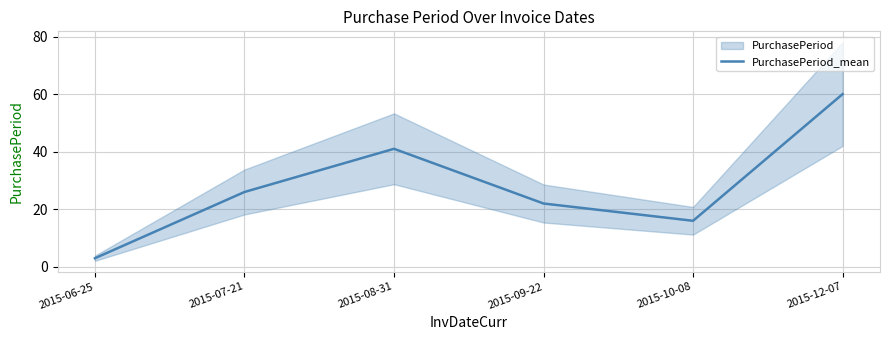

Rank the categories by value from lowest to highest.

2015-06-25, 2015-10-08, 2015-09-22, 2015-07-21, 2015-08-31, 2015-12-07